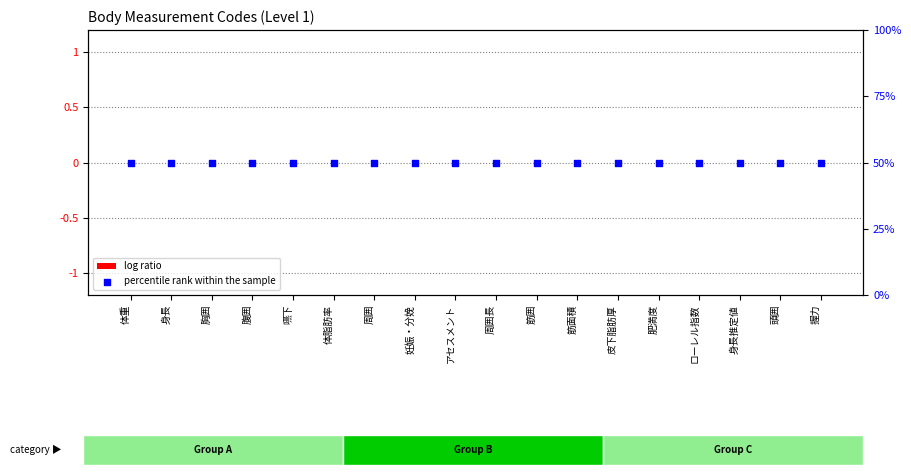

Which series reaches the minimum Y coordinate?

log ratio